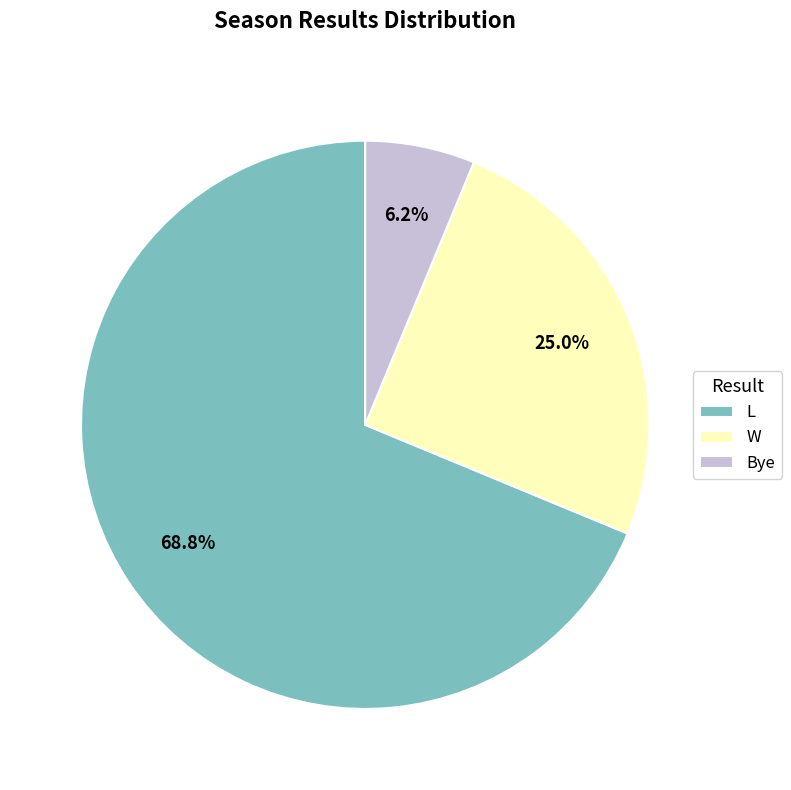

Rank the categories by value from lowest to highest.

Bye, W, L